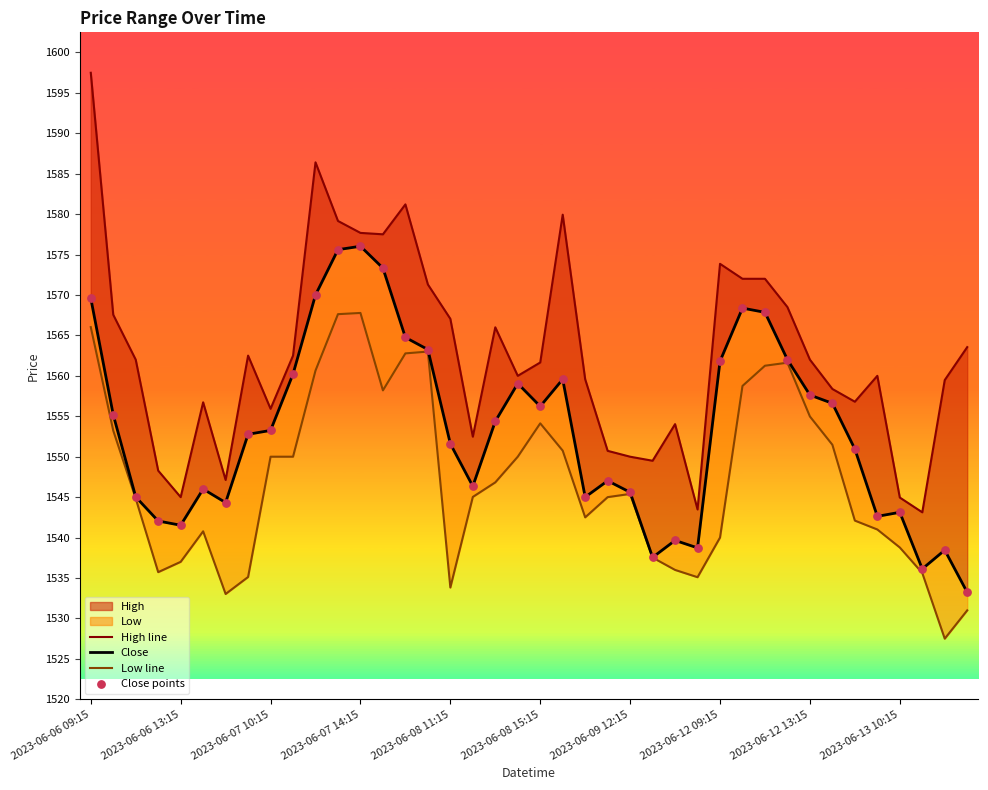

At which category is the sum across all series the highest?

2023-06-06 09:15